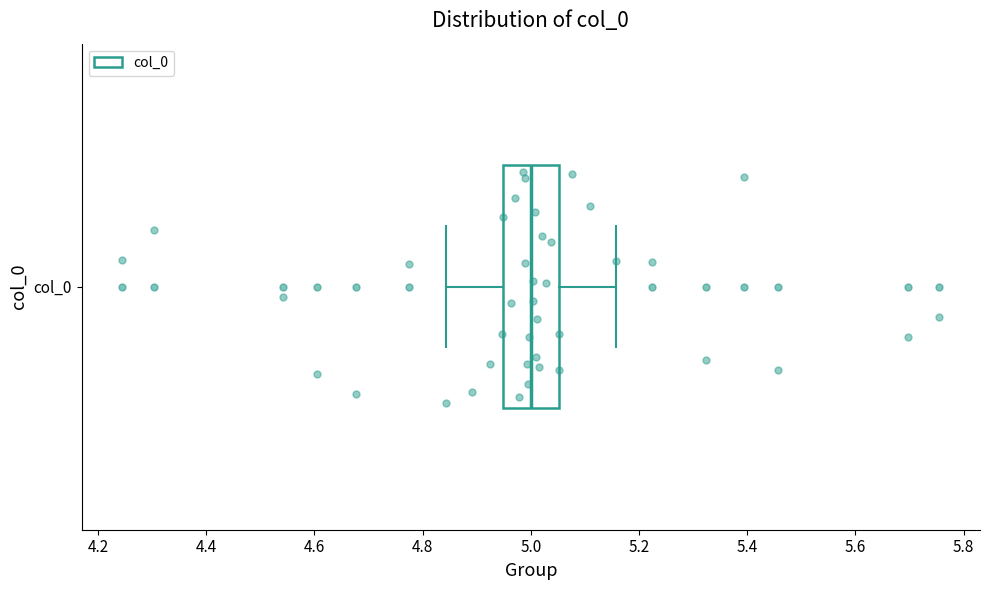

Read this box plot against the x-axis: the position of the median line, the range covered by the box, and the ends of both whiskers. The values are not printed on the chart, so give them approximately, as read against the axis.

median 5.00, box 4.94 to 5.06, whiskers 4.84 to 5.16